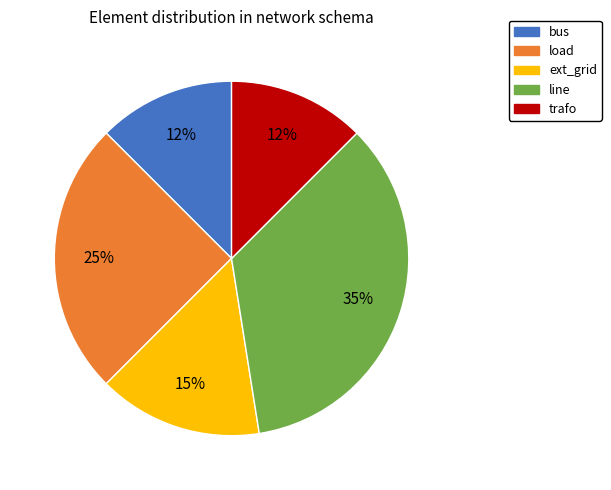

How many segments does this pie chart have?

5